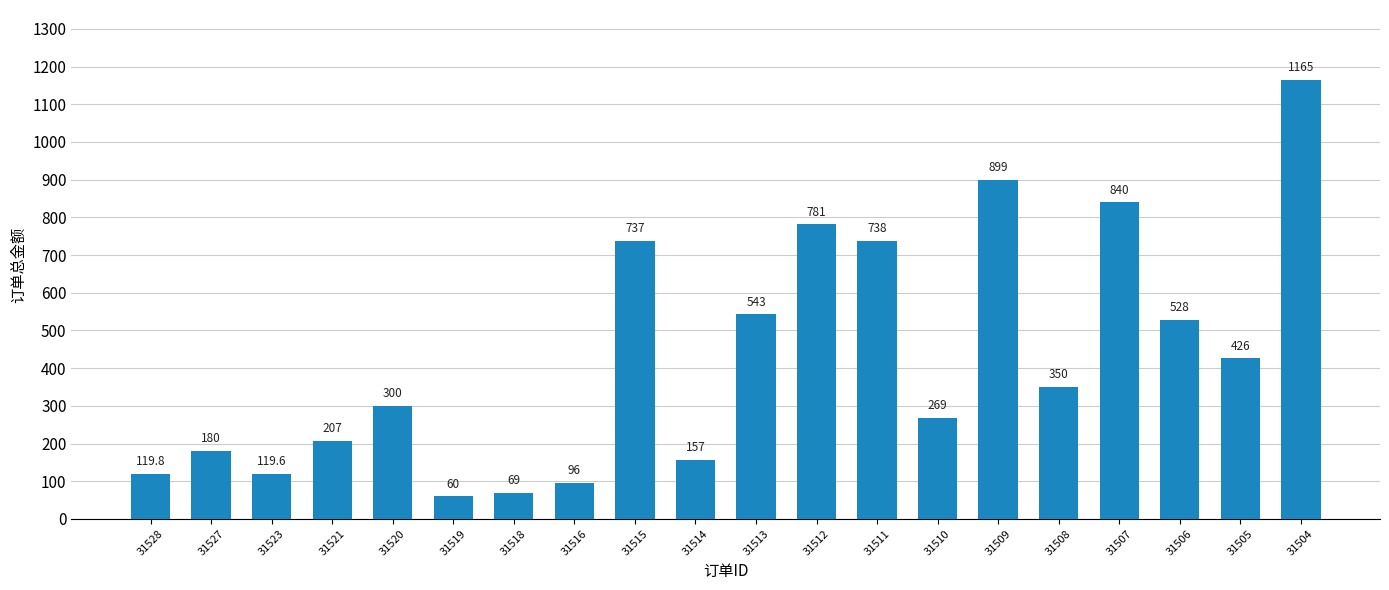

List the labels in order of value, smallest first.

31519, 31518, 31516, 31523, 31528, 31514, 31527, 31521, 31510, 31520, 31508, 31505, 31506, 31513, 31515, 31511, 31512, 31507, 31509, 31504